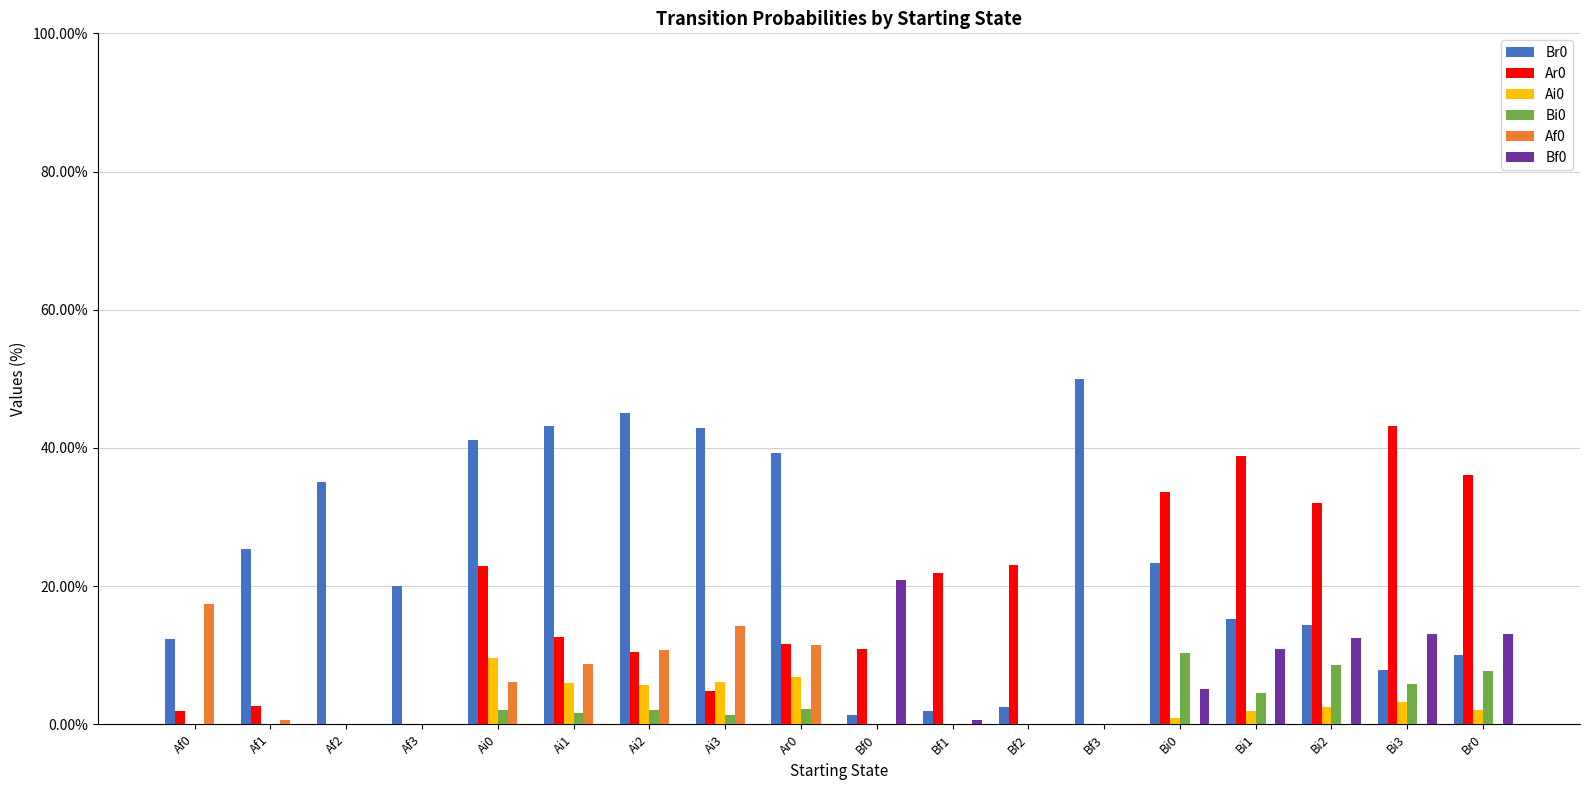

Rank the categories by Bf0 value from highest to lowest.

Bf0, Bi3, Br0, Bi2, Bi1, Bi0, Bf1, Af0, Af1, Af2, Af3, Ai0, Ai1, Ai2, Ai3, Ar0, Bf2, Bf3